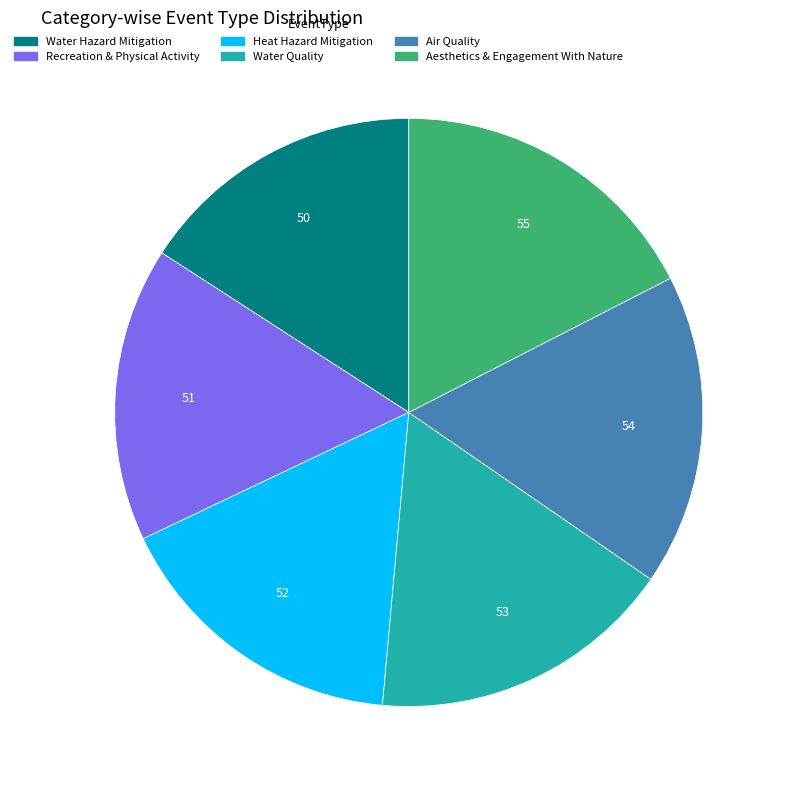

Does any single category account for the majority?

No